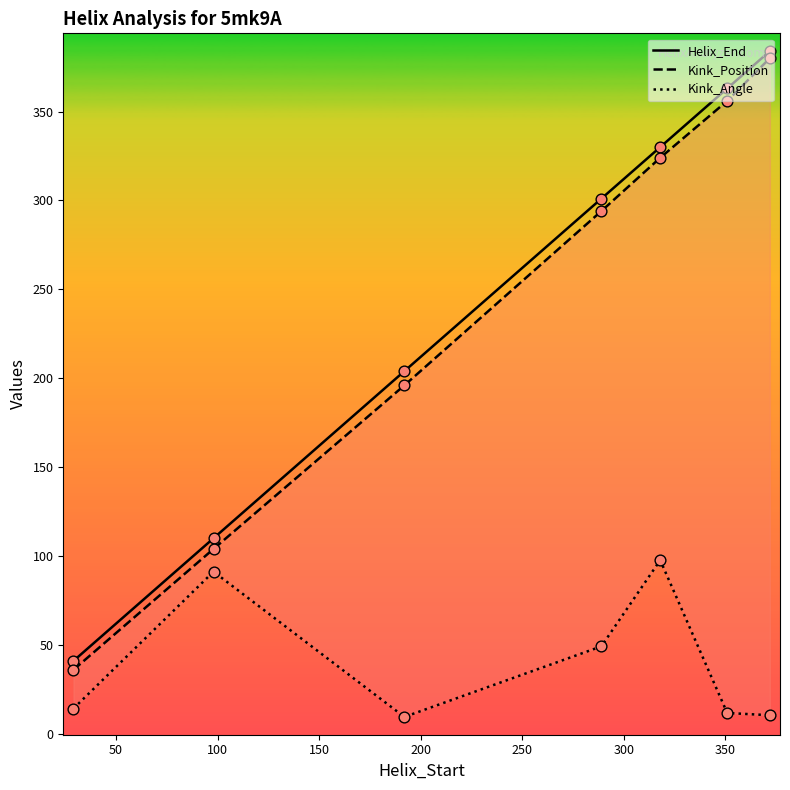

Which series has the largest total across all categories?

Helix_End